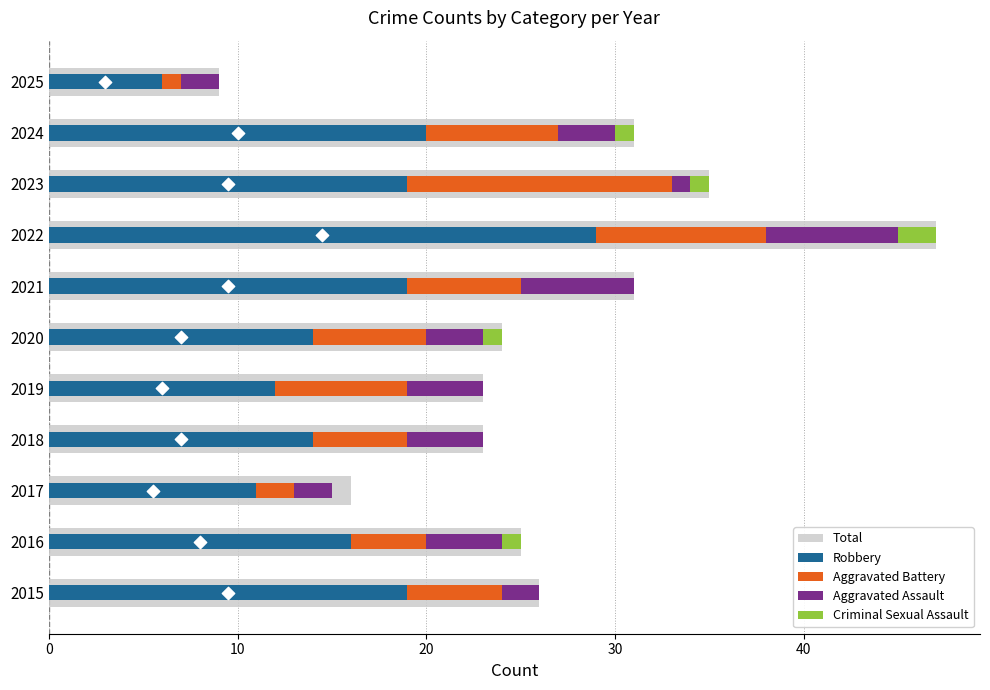

Which series has the widest spread of Y values?

Total